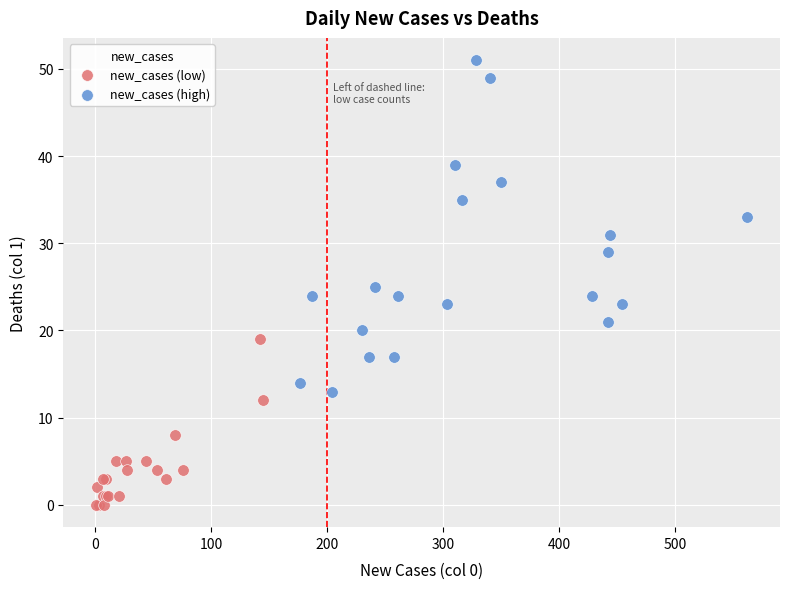

Which series has the widest spread of Y values?

new_cases (high)